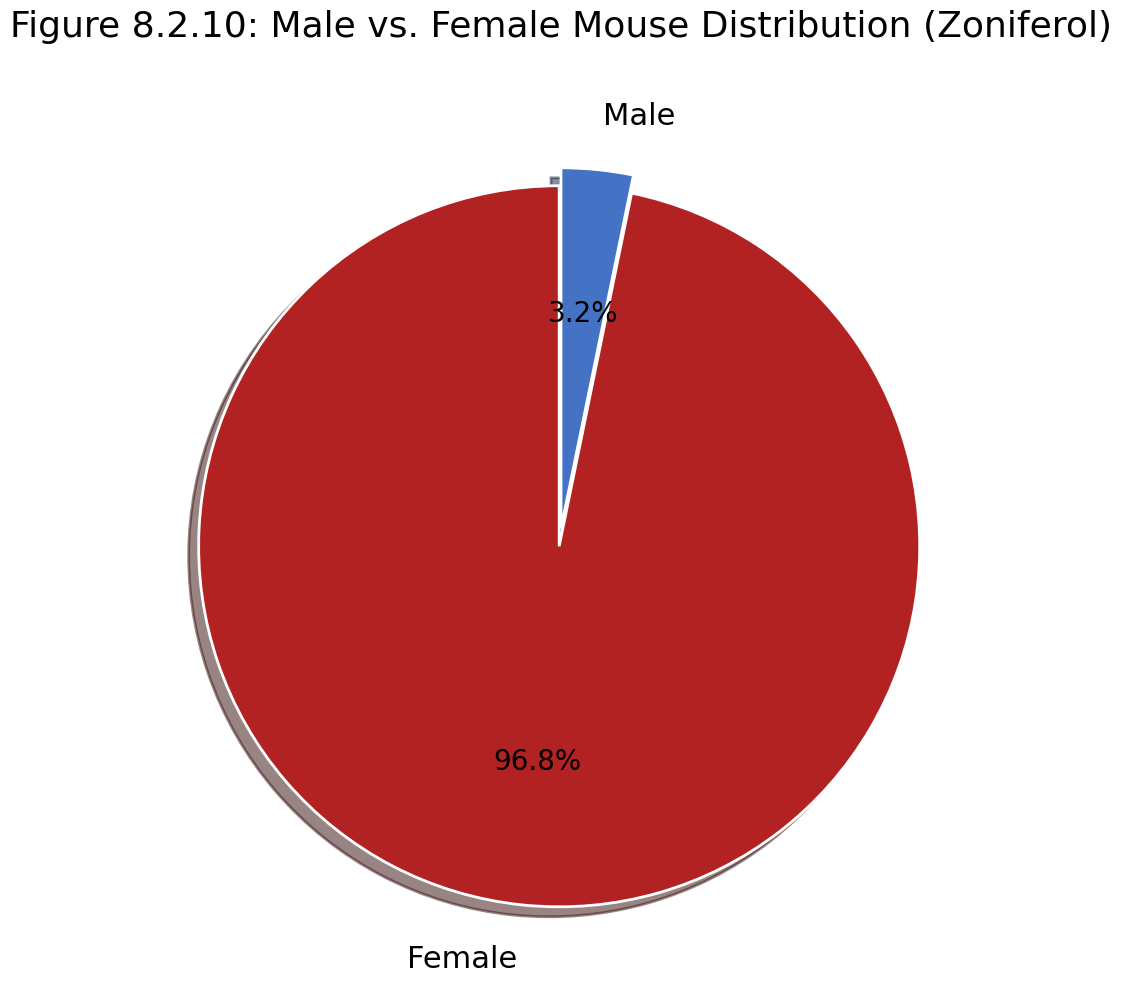

Is Male the majority of the pie?

No